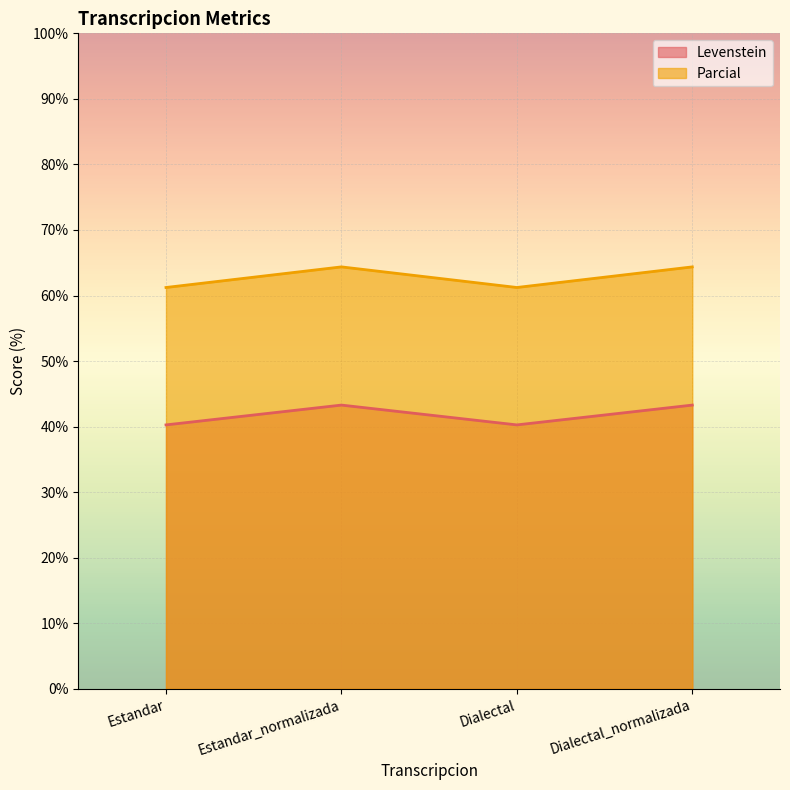

Does the chart display data point markers on the line(s)?

No